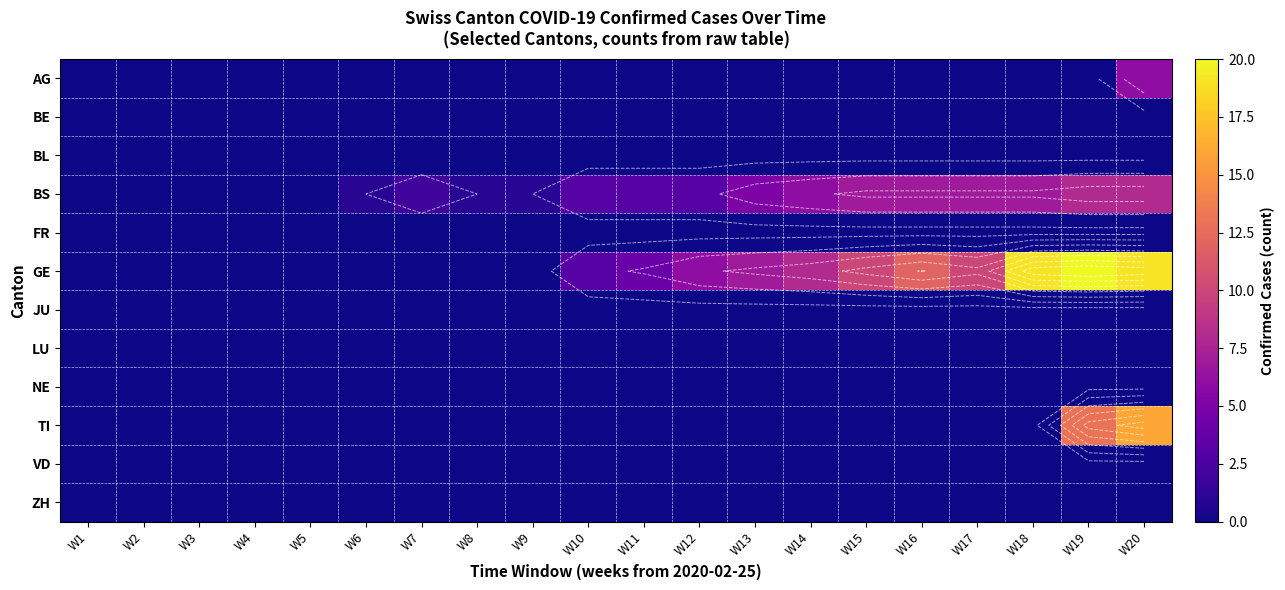

Which has a higher value, W18 or W1?

W18